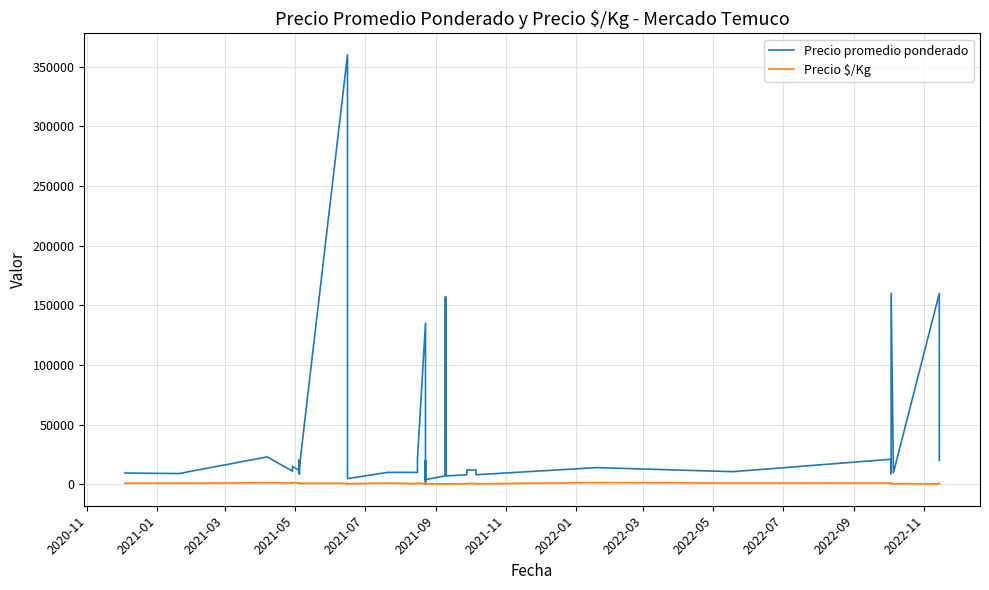

True or false: Precio promedio ponderado has more than 0 points higher than both neighbors.

True